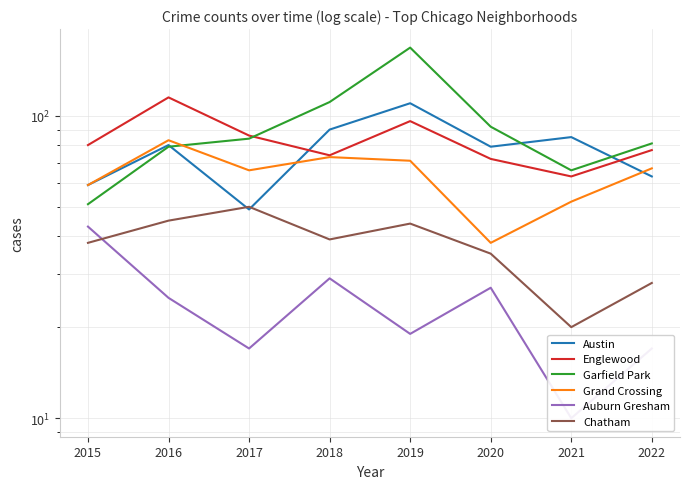

Rank the series at 2022 from highest to lowest value.

Garfield Park, Englewood, Grand Crossing, Austin, Chatham, Auburn Gresham